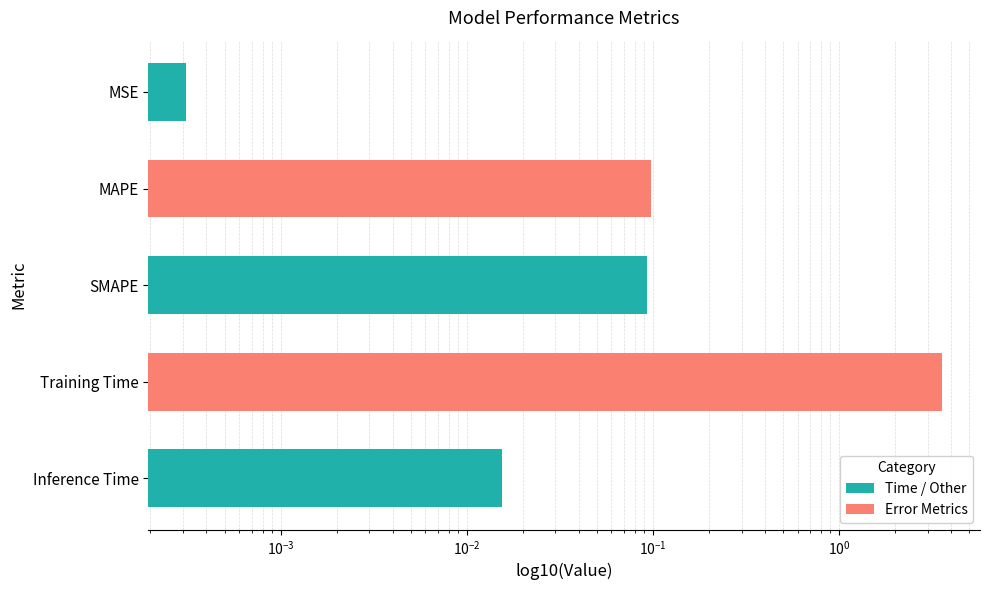

What is the greatest value displayed?

3.6